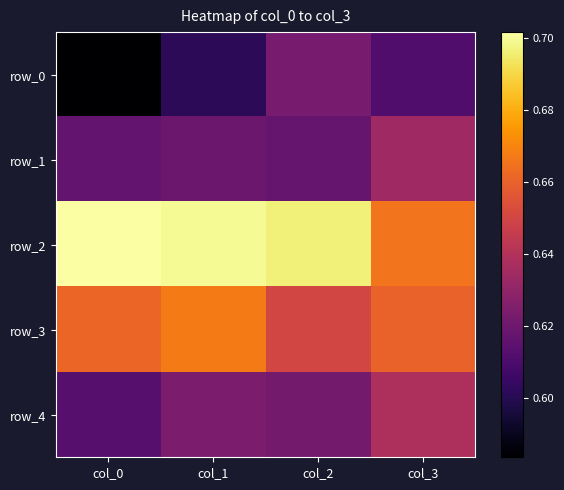

Which series changed the most between col_0 and col_1?

row_0